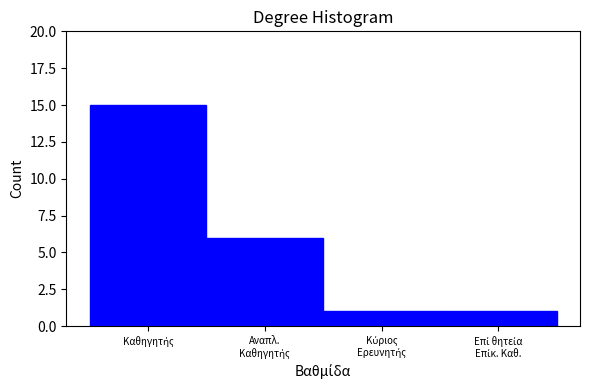

Reading left to right, extract all data points from this chart.

15	6	1	1